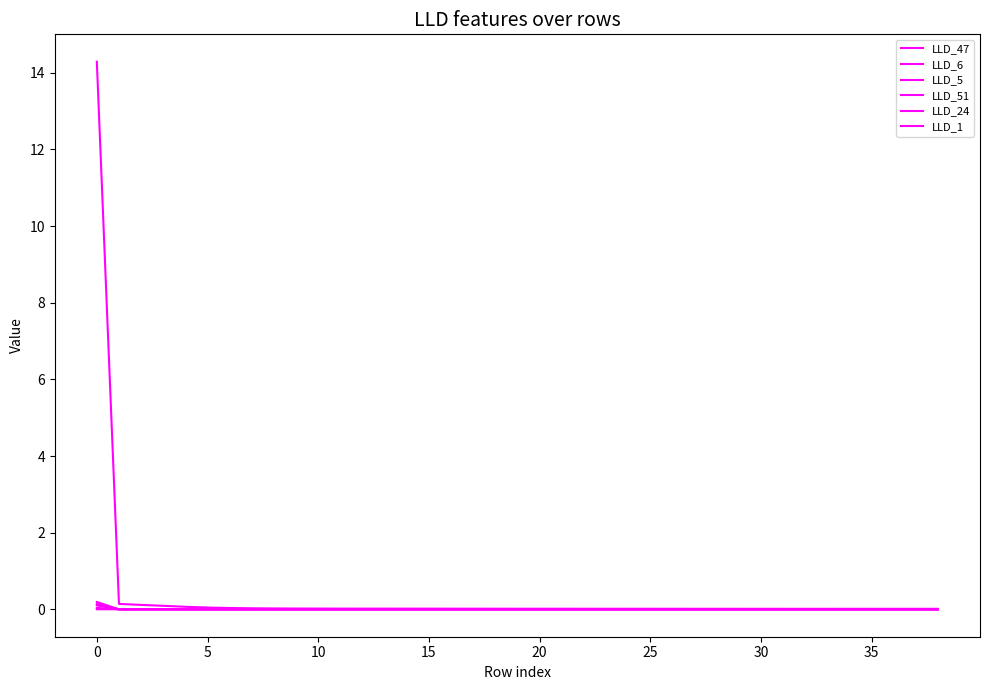

True or false: LLD_5 has more than 0 interior local peaks.

True